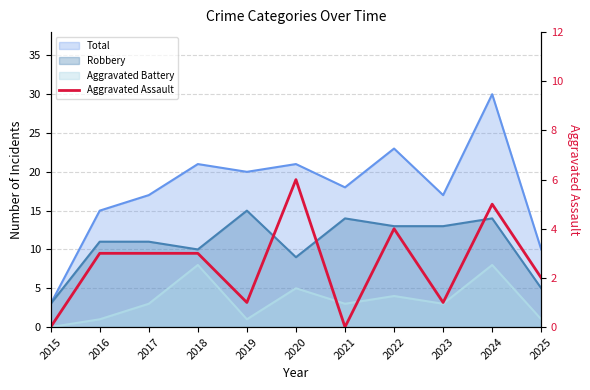

The value at 2025 is 2. True or false?

True